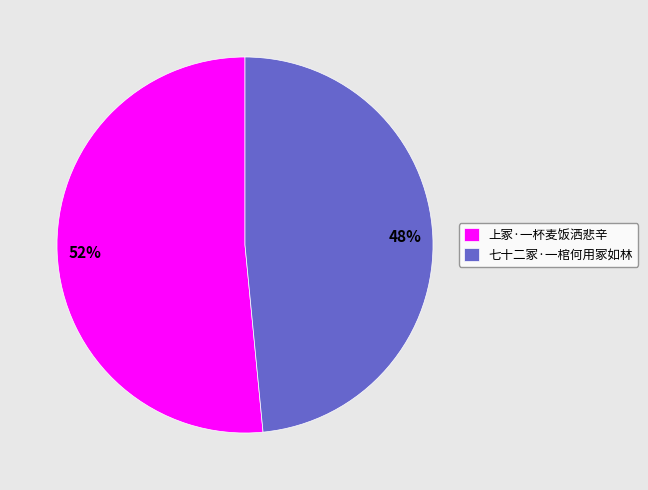

Rank the categories by value from lowest to highest.

七十二冢·一棺何用冢如林, 上冢·一杯麦饭洒悲辛